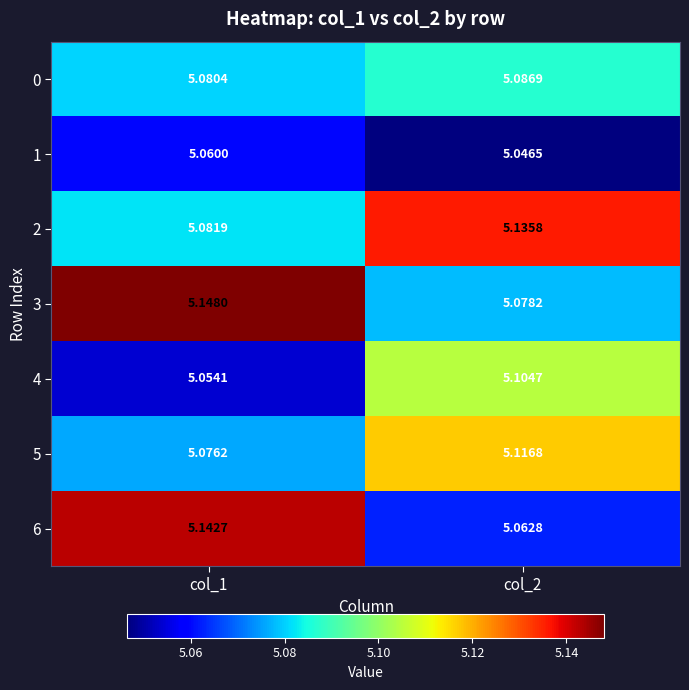

Is the value of 6 at col_1 greater than the value of 5 at col_1?

Yes